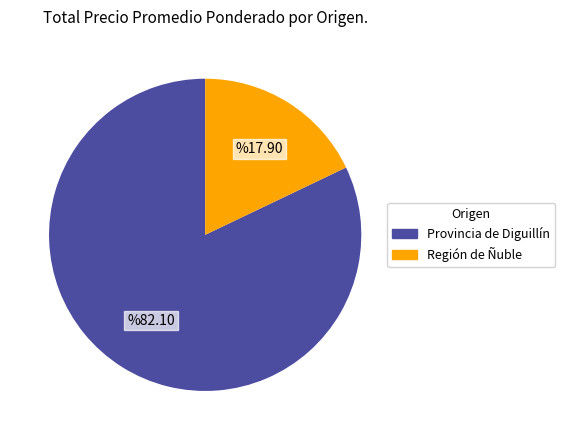

How many segments does this pie chart have?

2